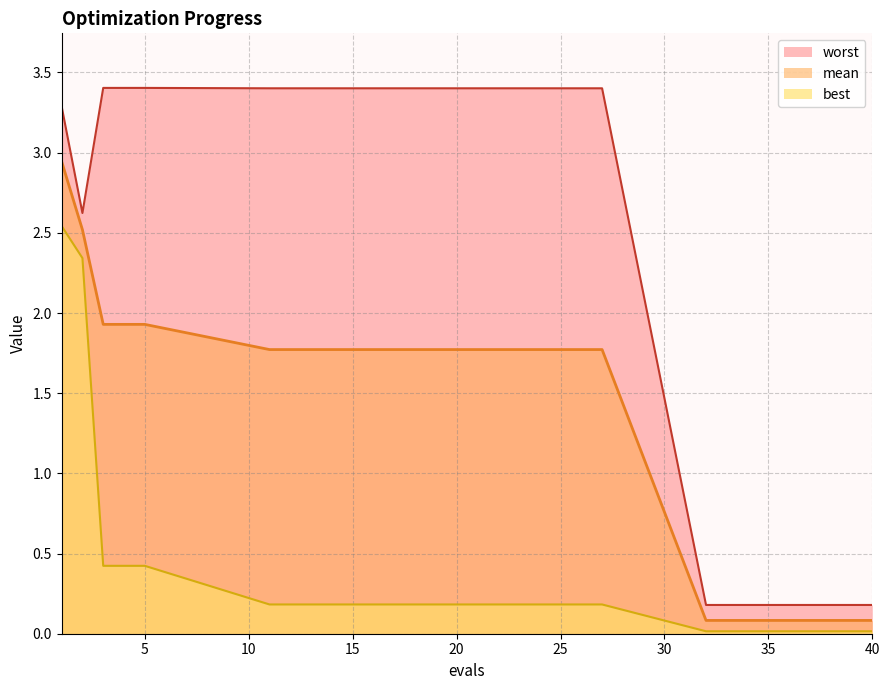

How many values in the mean series are below 1?

5